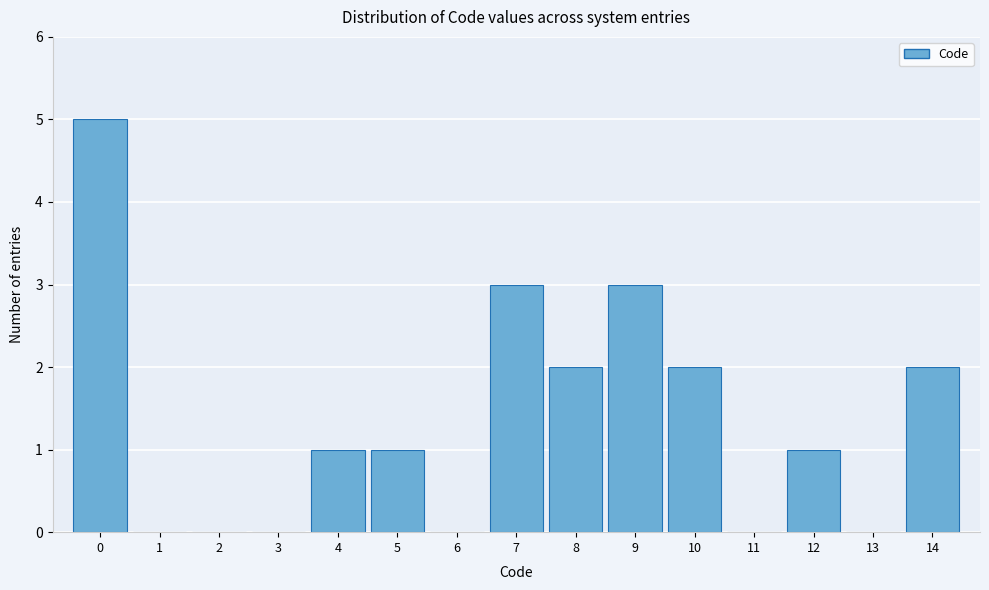

Over which range of the x-axis is the bar tallest?

-0.5 to 0.5